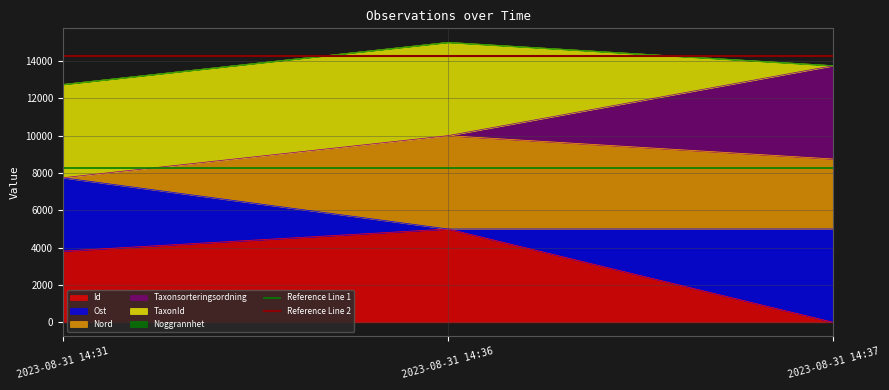

Is it true that Reference Line 2 equals 14250.0 at 2023-08-31 14:31?

True